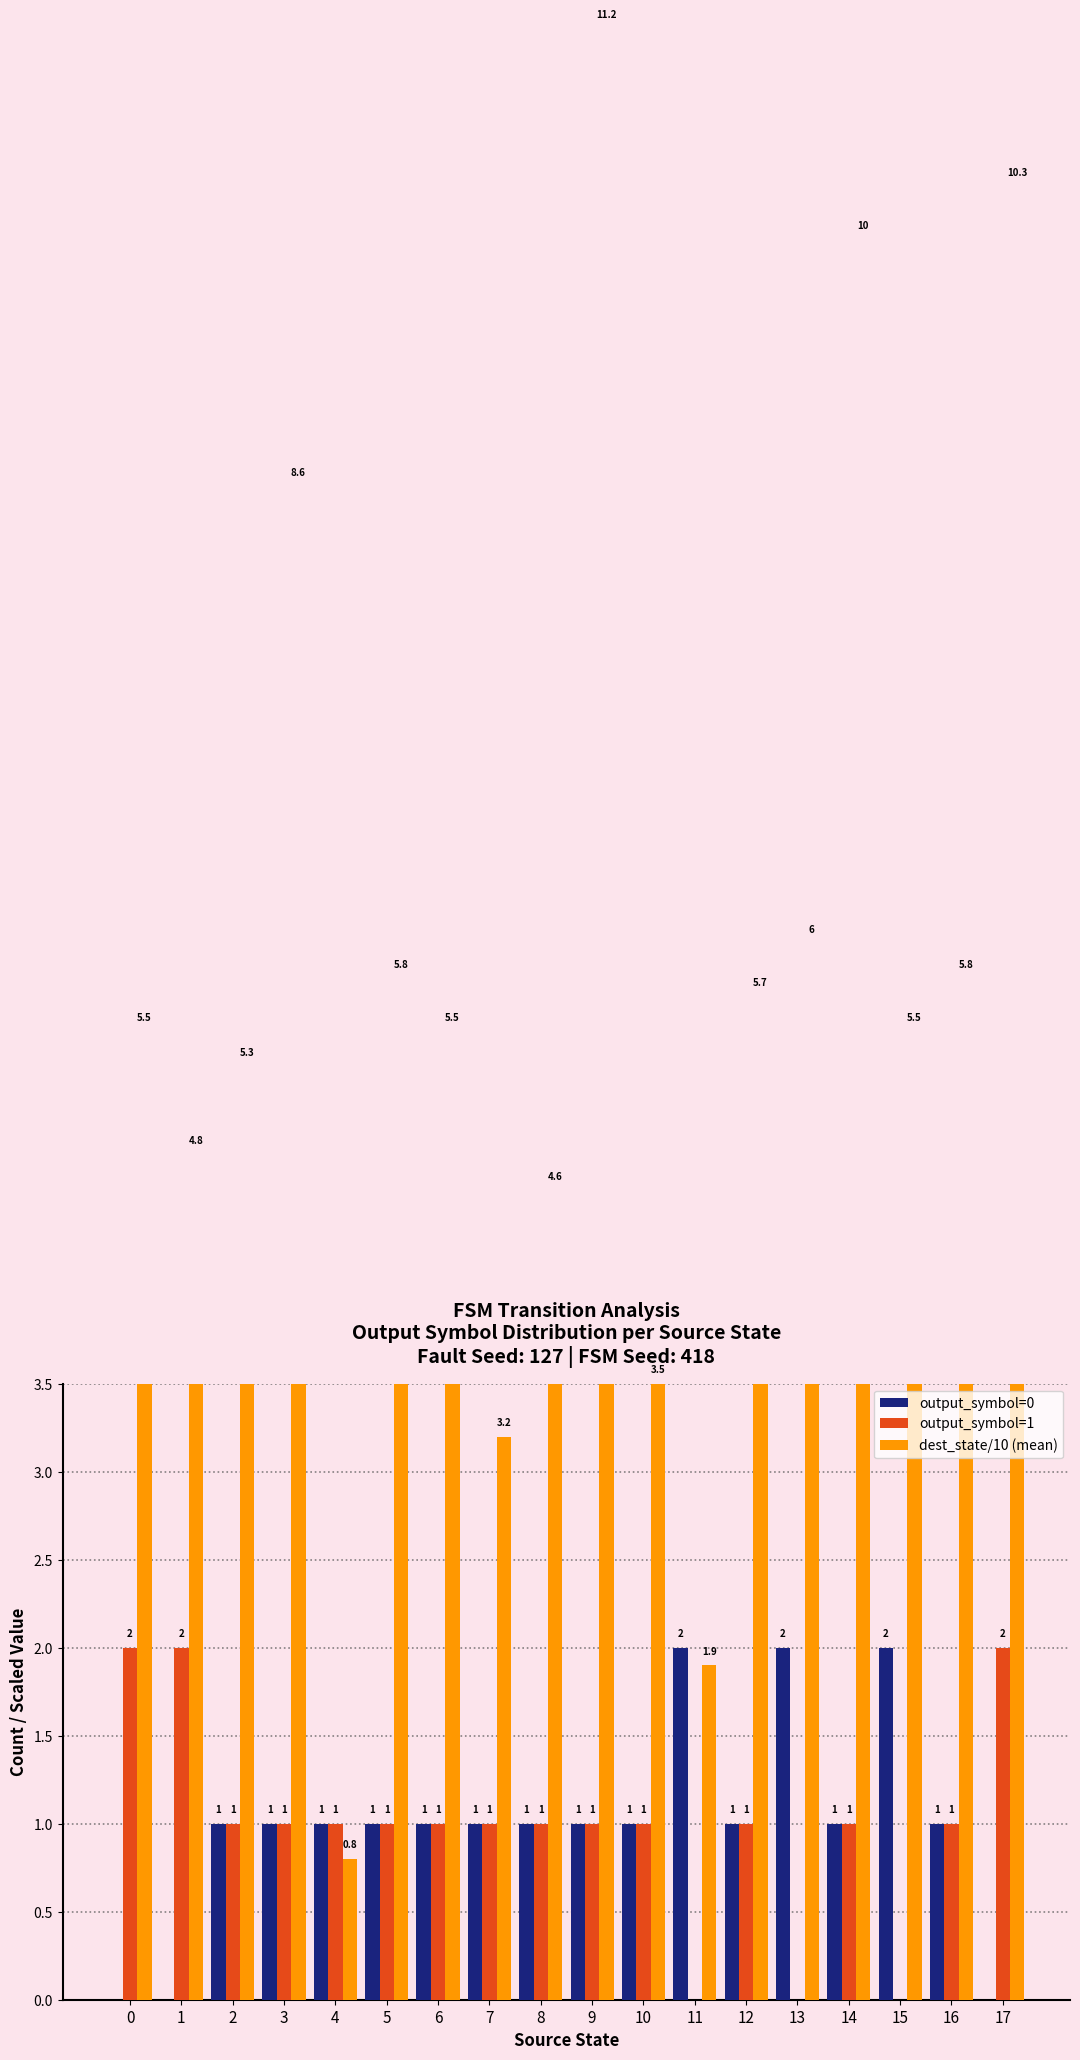

What is the difference between the maximum and minimum values in the output_symbol=1 series?

2.0